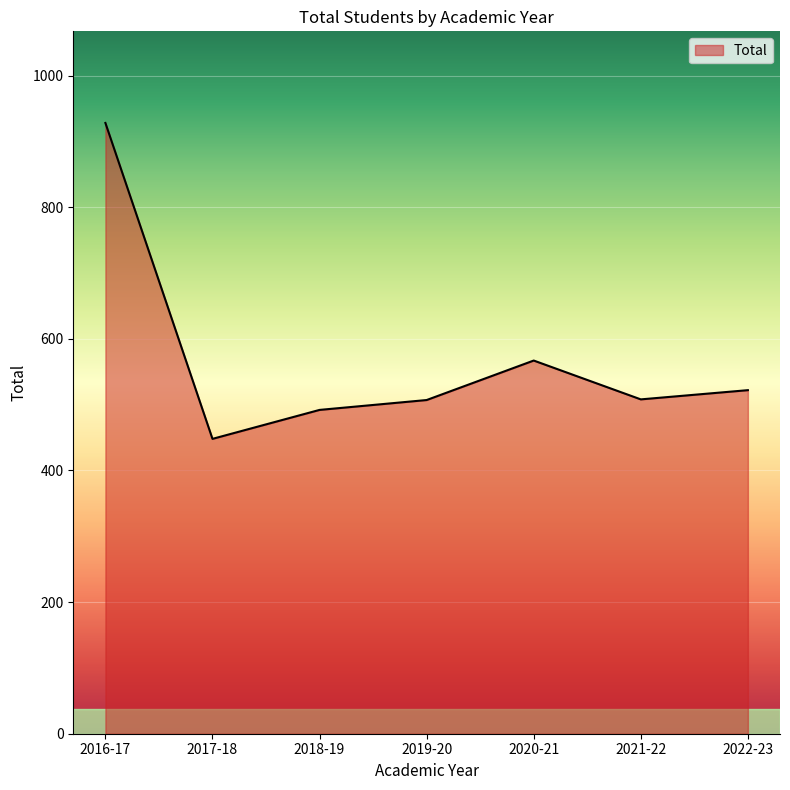

Where is the data nearest to the value 688?

2020-21